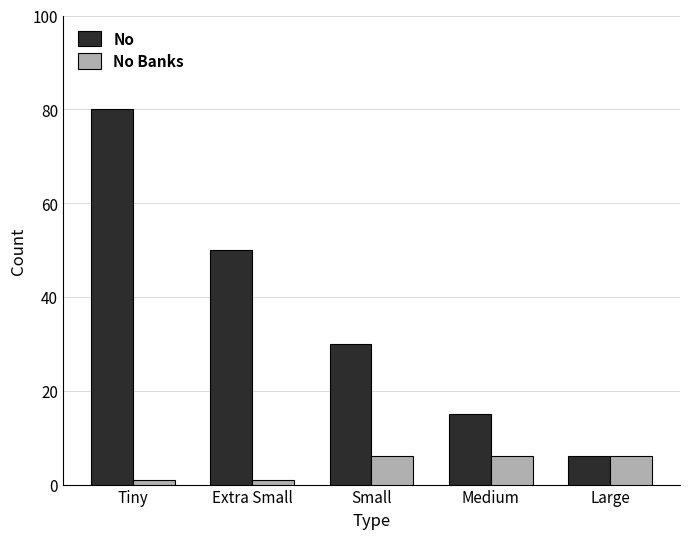

At which label does No reach its peak?

Tiny